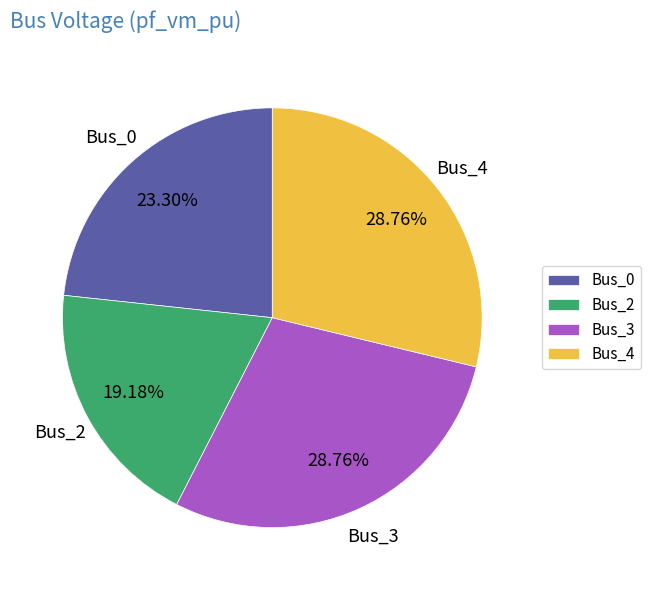

How much of the chart is everything except Bus_3?

71.2%